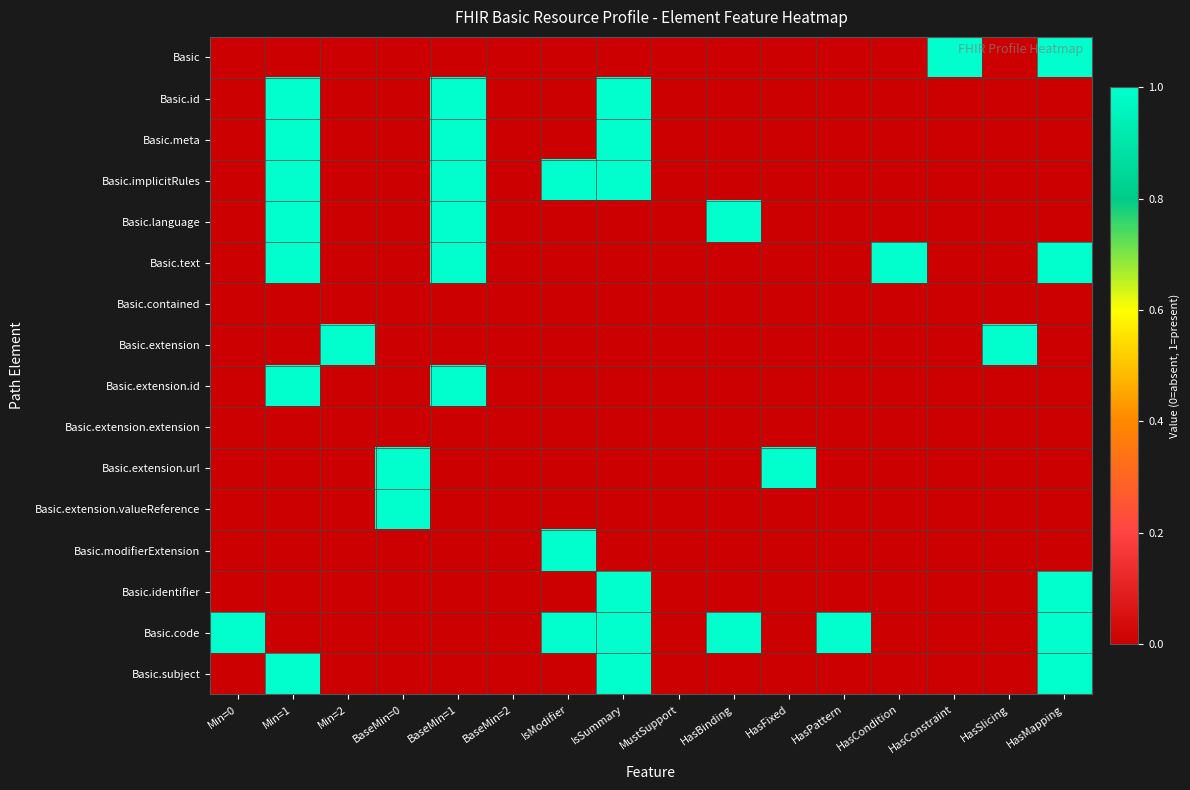

Which series has the largest range (max minus min)?

Basic